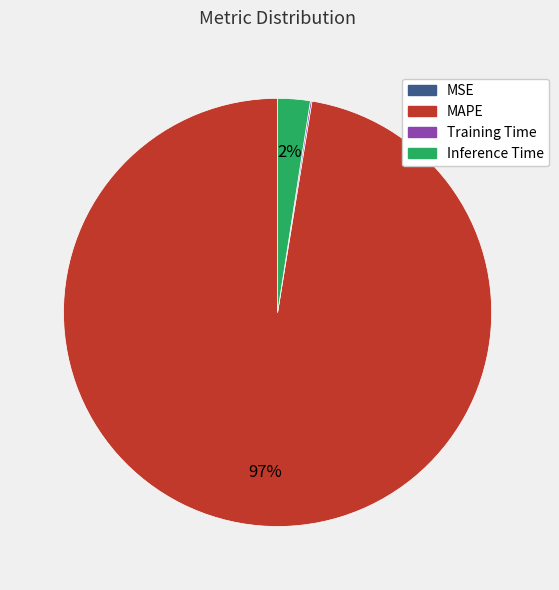

Is there a majority slice in this chart?

Yes